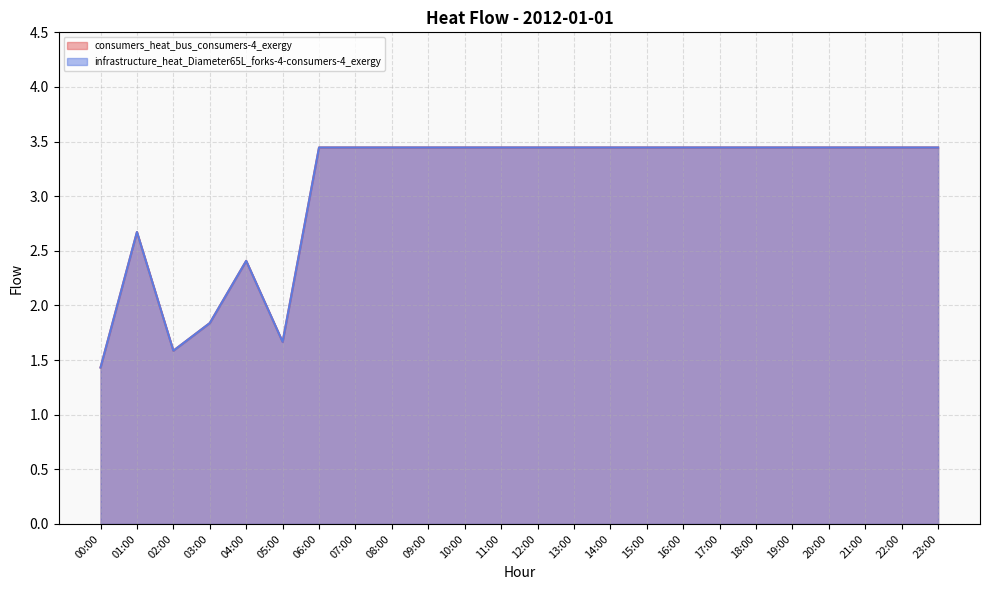

Where is infrastructure_heat_Diameter65L_forks-4-consumers-4_exergy nearest to the value 2?

03:00